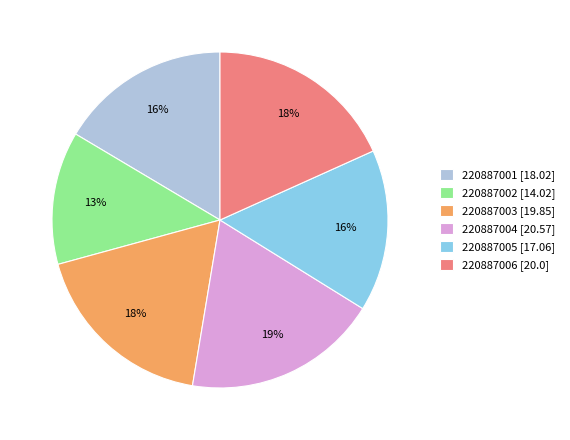

Does any single category account for the majority?

No